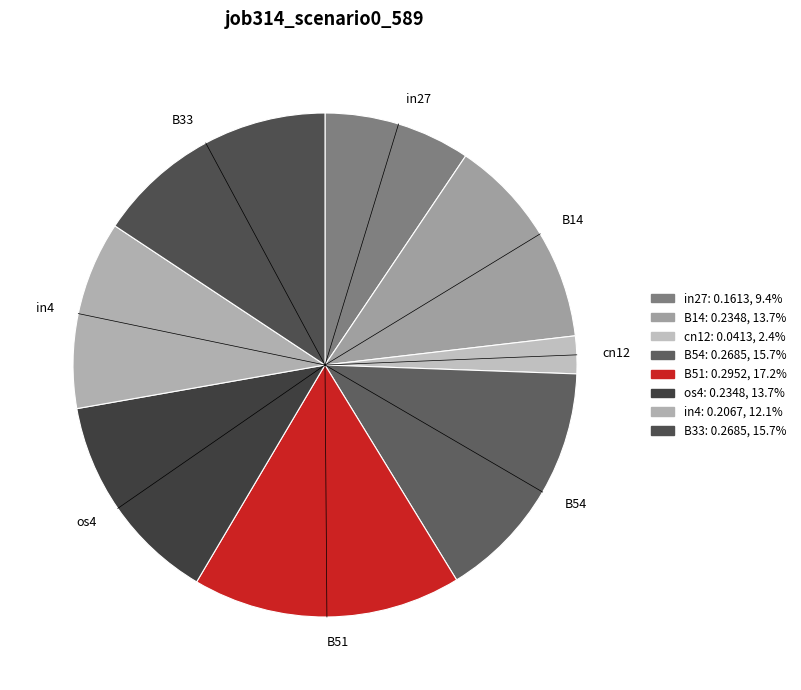

Which category has the biggest portion of the pie?

B51